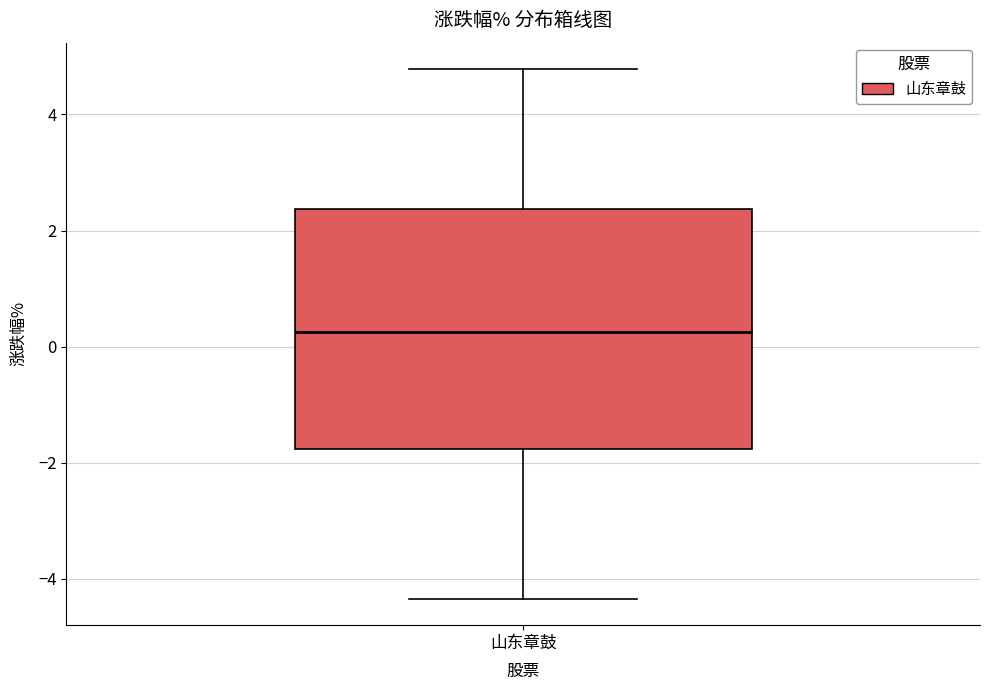

Read this box plot against the y-axis: the position of the median line, the range covered by the box, and the ends of both whiskers. The values are not printed on the chart, so give them approximately, as read against the axis.

median 0.2, box -1.8 to 2.4, whiskers -4.4 to 4.8